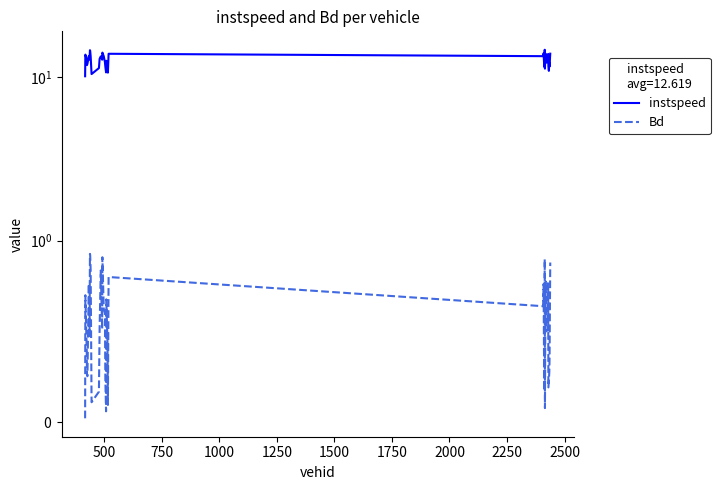

At 2250, list the series in order from largest to smallest.

instspeed, Bd